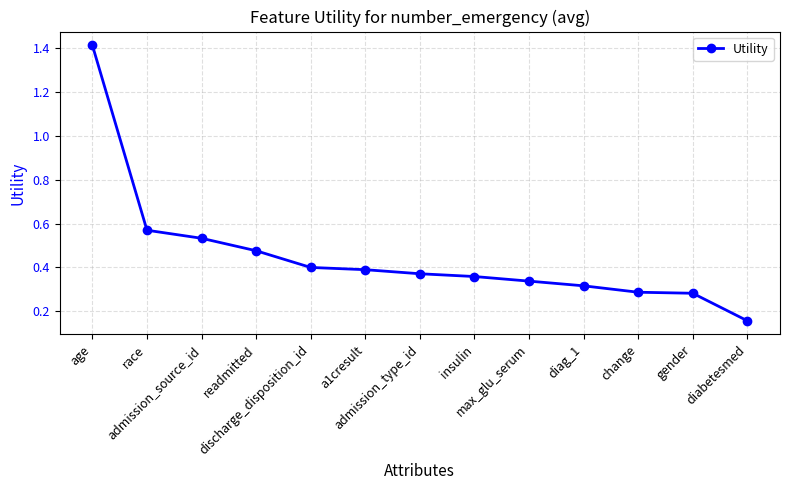

The chart shows a value of 0.2 at admission_type_id. True or false?

False